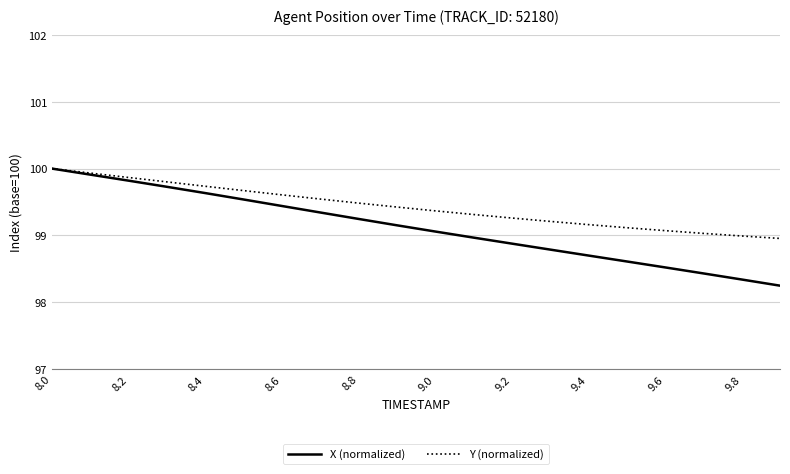

Which series has the largest range (max minus min)?

X (normalized)